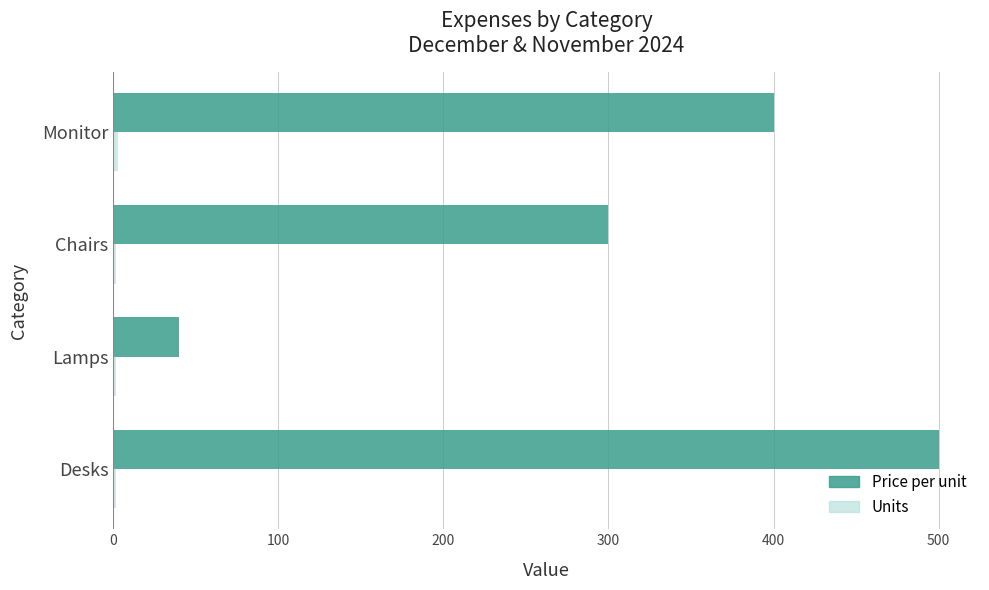

The value of Price per unit at Chairs is 123. True or false?

False